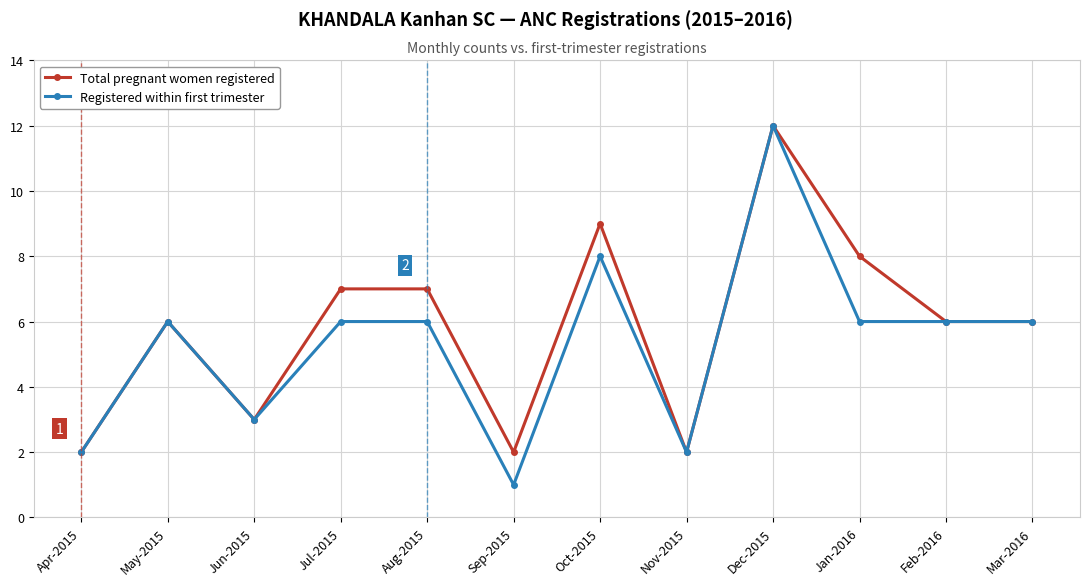

Is it true that Total pregnant women registered equals 7 at Aug-2015?

True